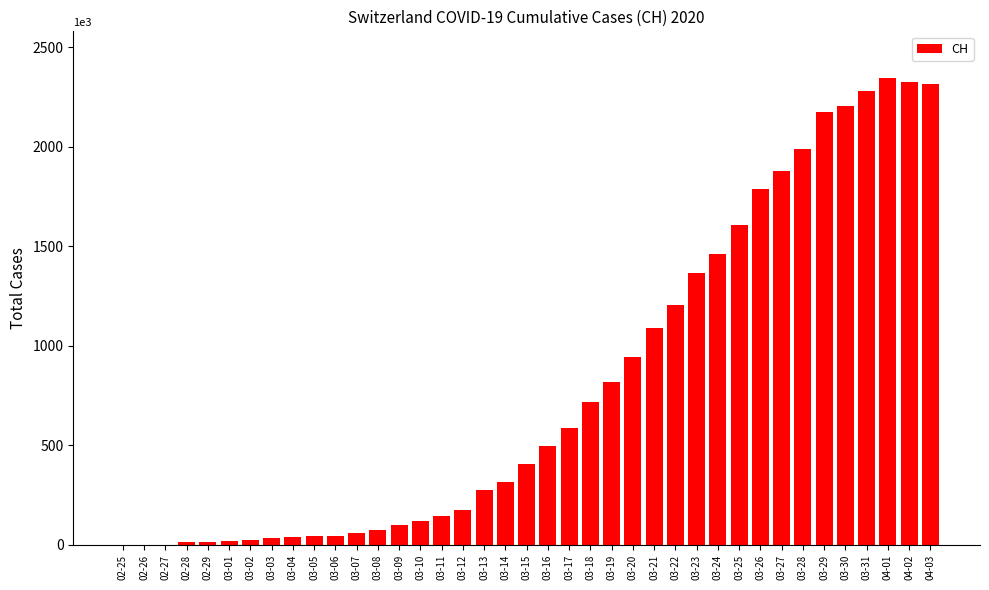

What is the sum of all values?

31515